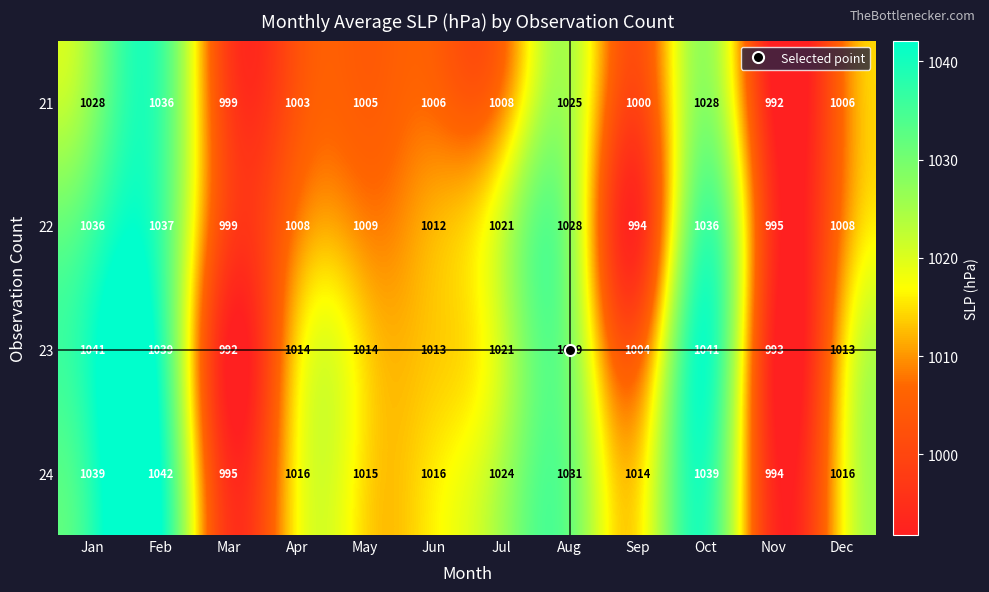

At Jan, list the series in order from smallest to largest.

21, 22, 24, 23